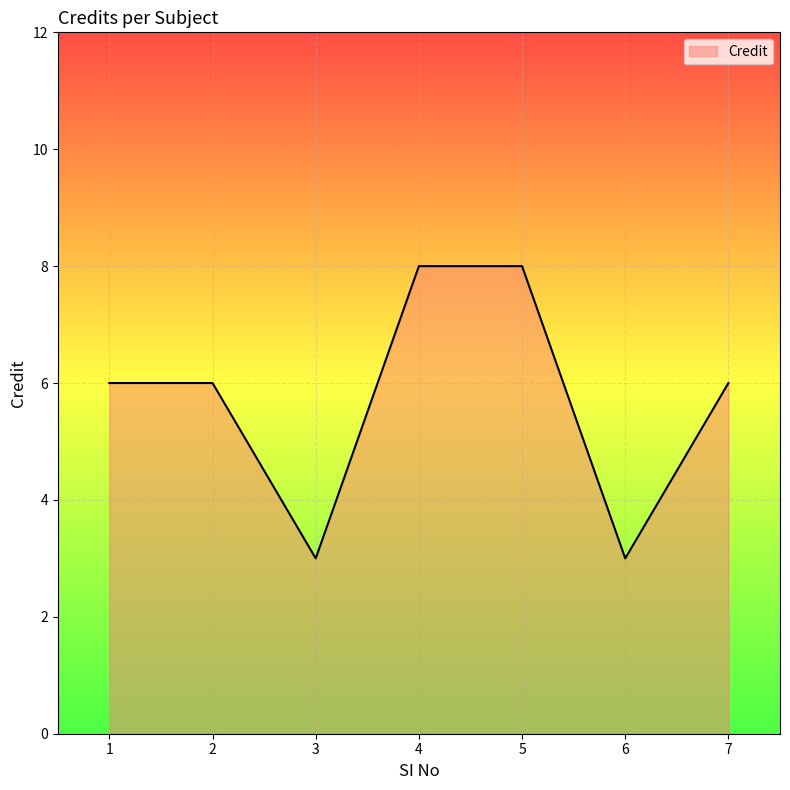

Count the values in the range 3 to 8.

7